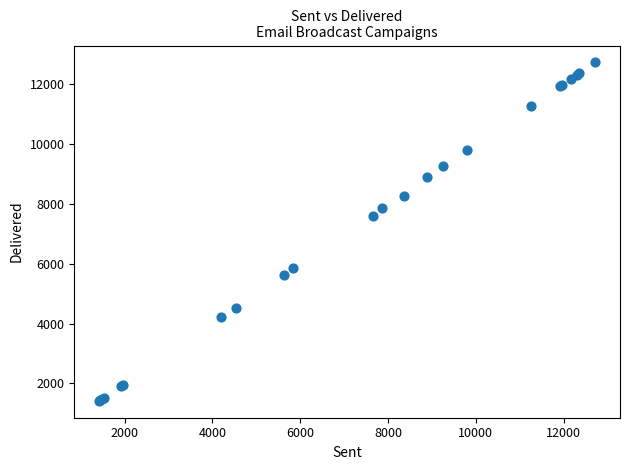

What Y value in the scatter plot is closest to 7071?

7607